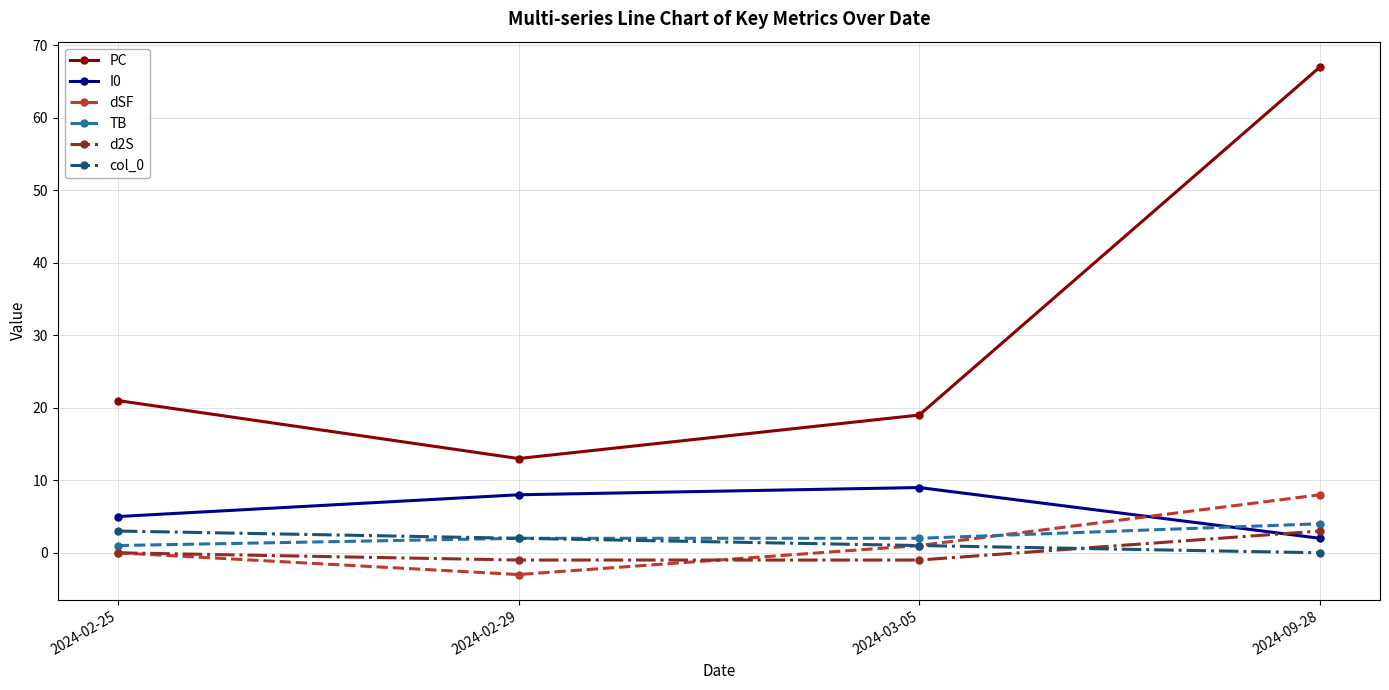

True or false: col_0 has a value of 3 at 2024-02-25.

True